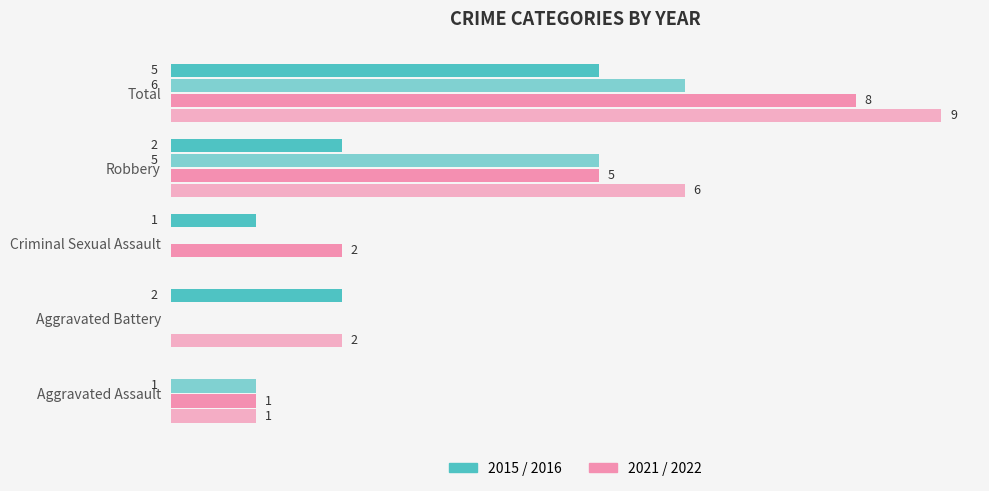

The value of 2016 at Criminal Sexual Assault is 4. True or false?

False